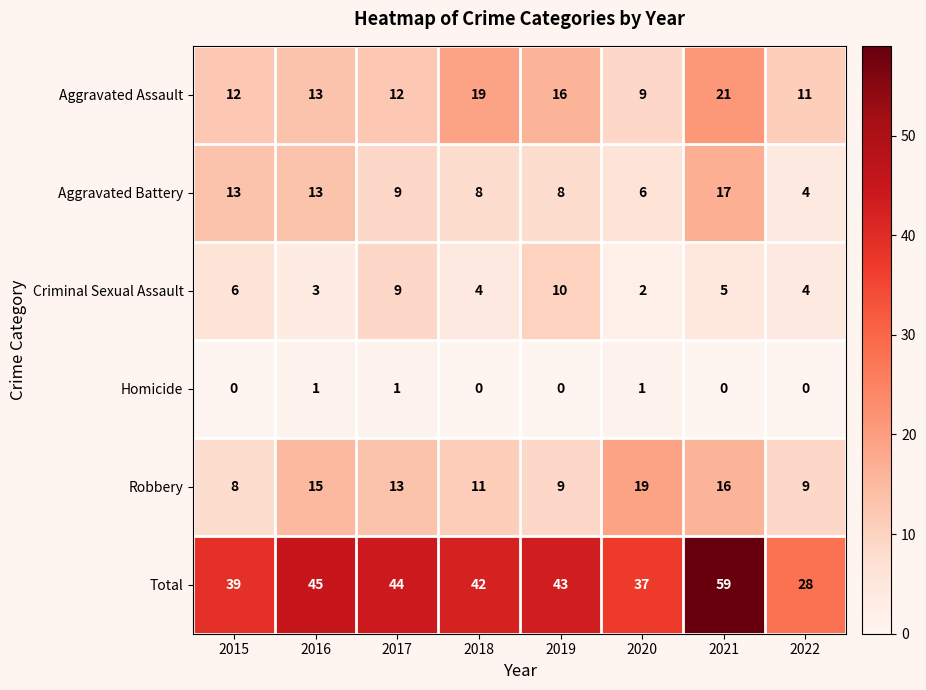

What is the sum of all Homicide values?

3